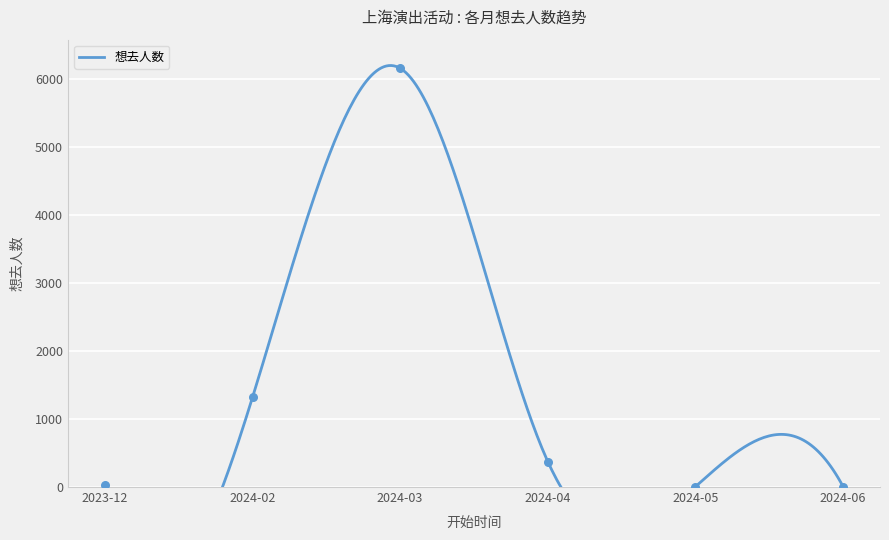

What is the change in value from 2024-02 to 2024-06?

-1312